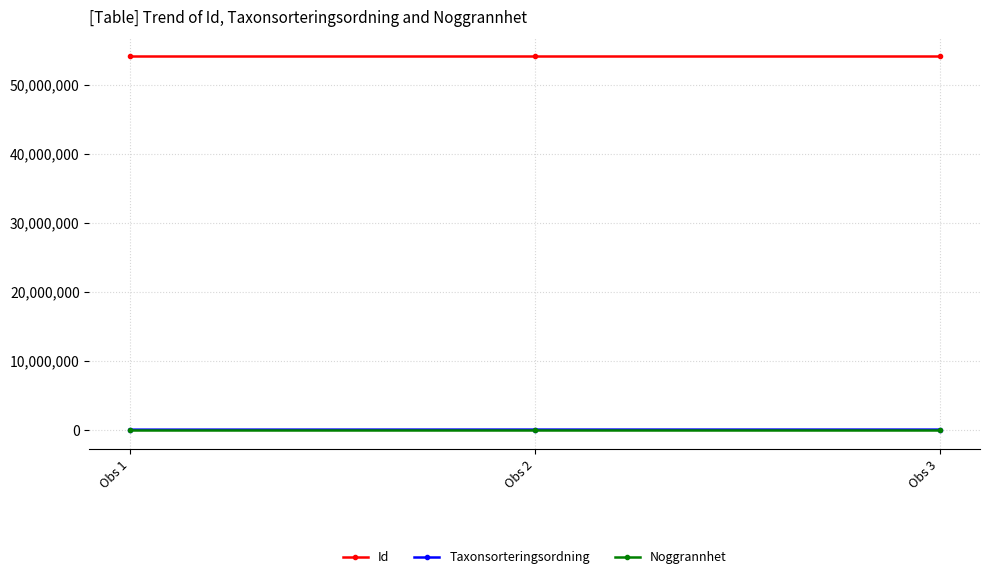

Where is Id nearest to the value 54239589?

Obs 2